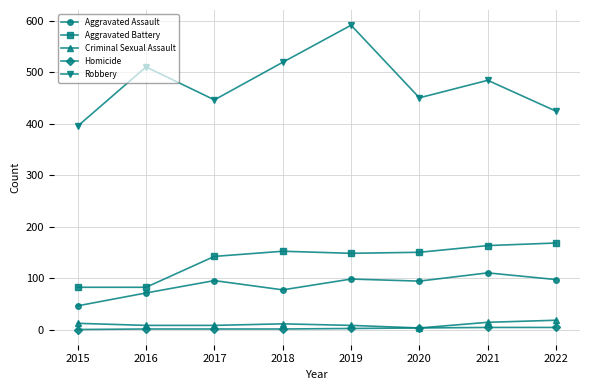

Which series has the widest spread of values?

Robbery